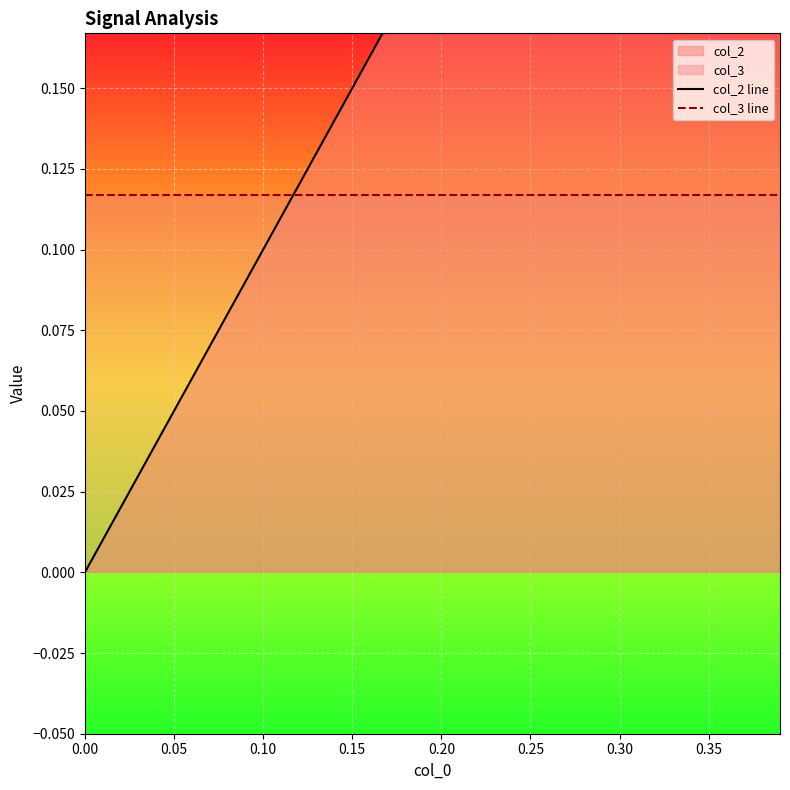

List the series in order of their peak value, highest first.

col_2 line, col_3 line